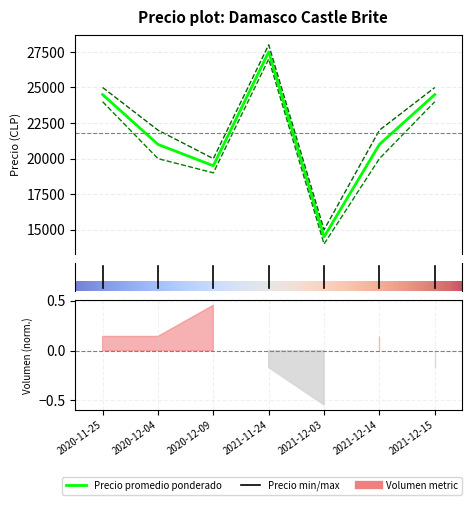

At which label does Precio minimo first exceed 20000?

2020-11-25